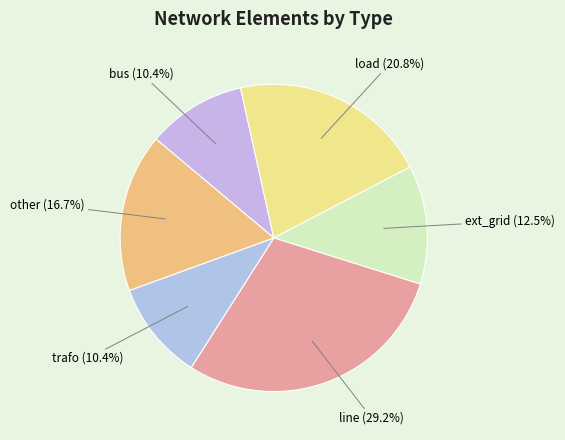

What is the ratio of the value at other to the value at ext_grid?

1.3